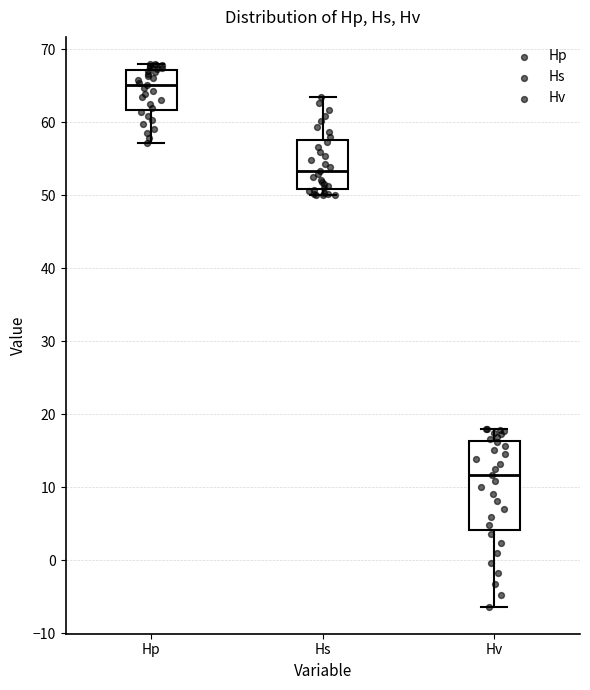

Where is the lower edge of the box for Hp on the y-axis? The values are not printed on the chart, so give them approximately, as read against the axis.

62